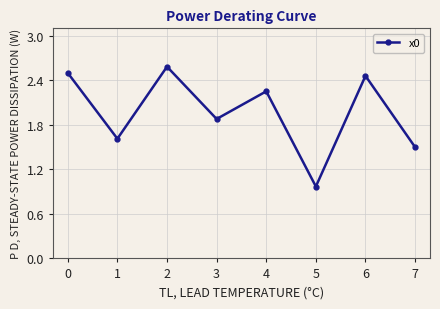

At which label does the data first exceed 2?

0